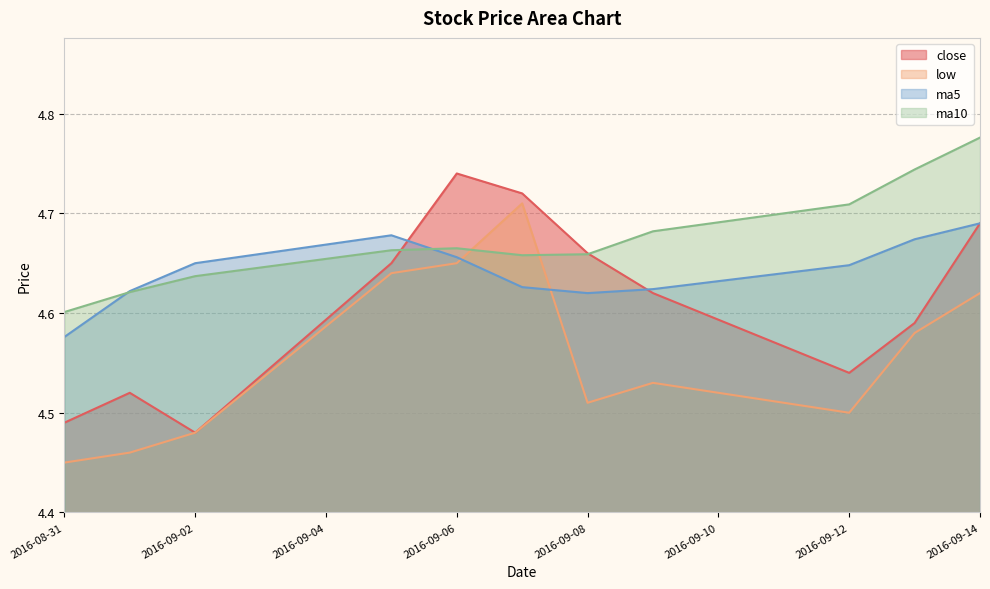

True or false: close and low intersect in this chart.

False